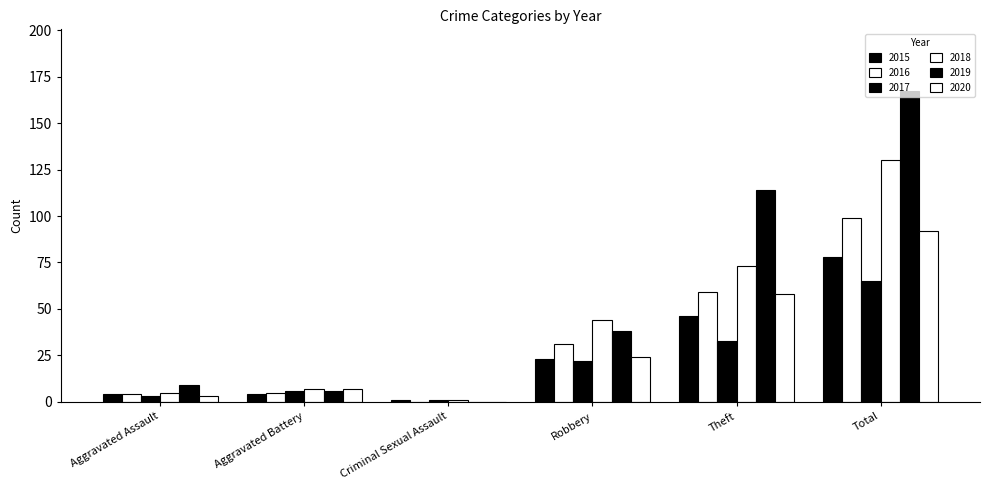

What is the total value across all series at Aggravated Assault?

28